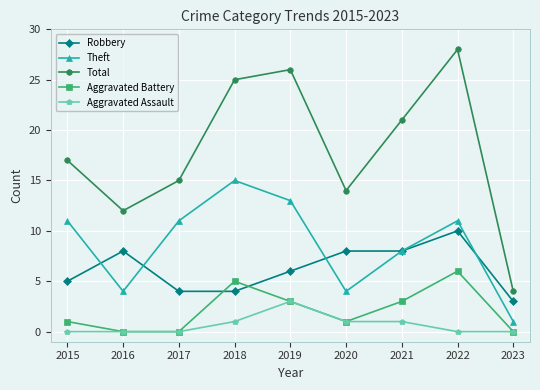

True or false: Total and Aggravated Battery cross at least once.

False